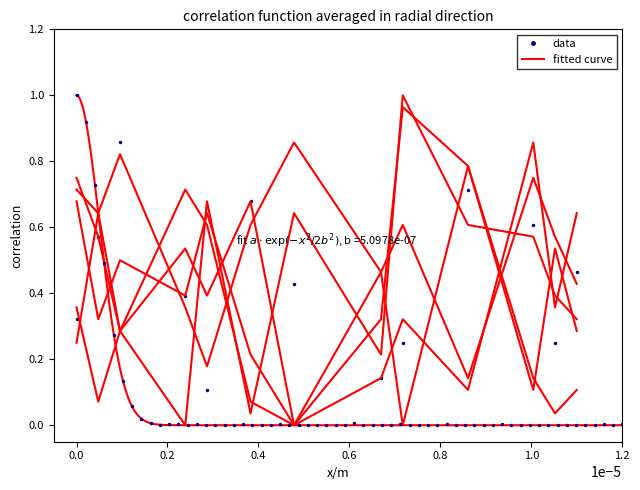

Which series has the largest range (max minus min)?

data